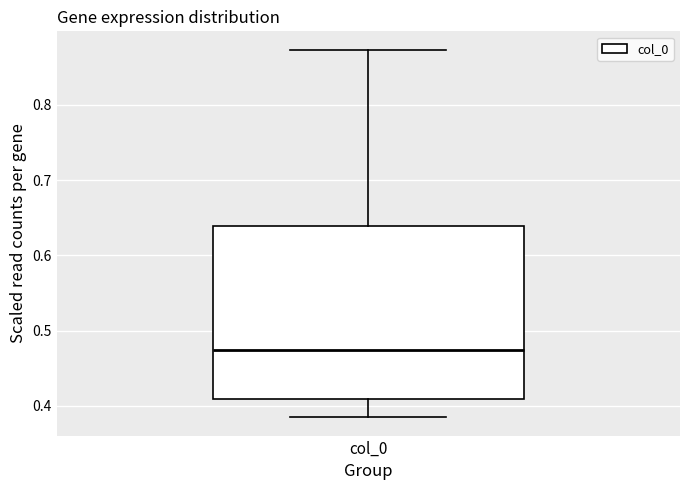

Read this box plot against the y-axis: the position of the median line, the range covered by the box, and the ends of both whiskers. The values are not printed on the chart, so give them approximately, as read against the axis.

median 0.47, box 0.41 to 0.64, whiskers 0.38 to 0.87